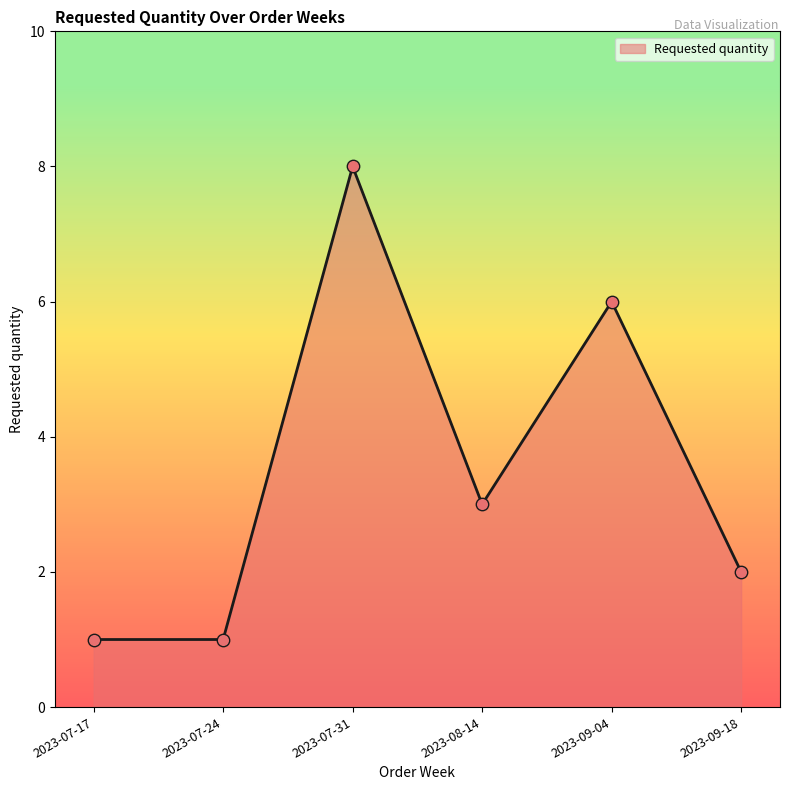

What is the ratio of the value at 2023-07-17 to the value at 2023-07-31?

0.1